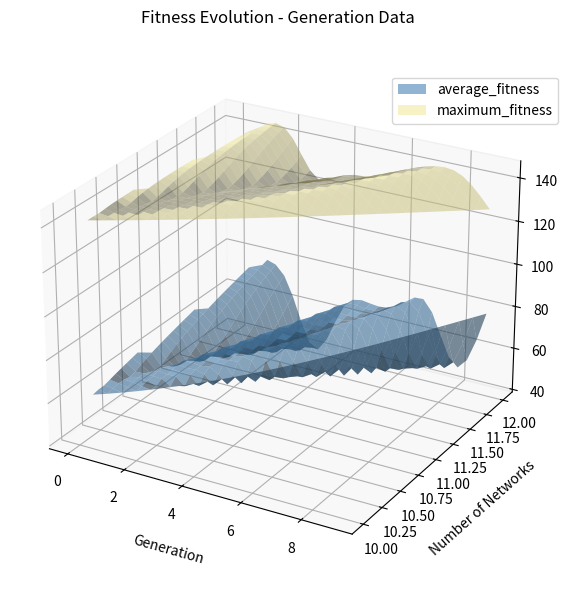

Reading left to right, what are all the values shown in this chart?

average_fitness: 62.2	79.2	69.9	40.7	64.5	69.7	72.3	75.8	49.2	78.2
maximum_fitness: 142.0	143.0	143.0	124.0	128.0	130.0	136.0	141.0	140.0	127.0
number_of_networks: 10.0	12.0	12.0	12.0	12.0	12.0	12.0	12.0	12.0	12.0